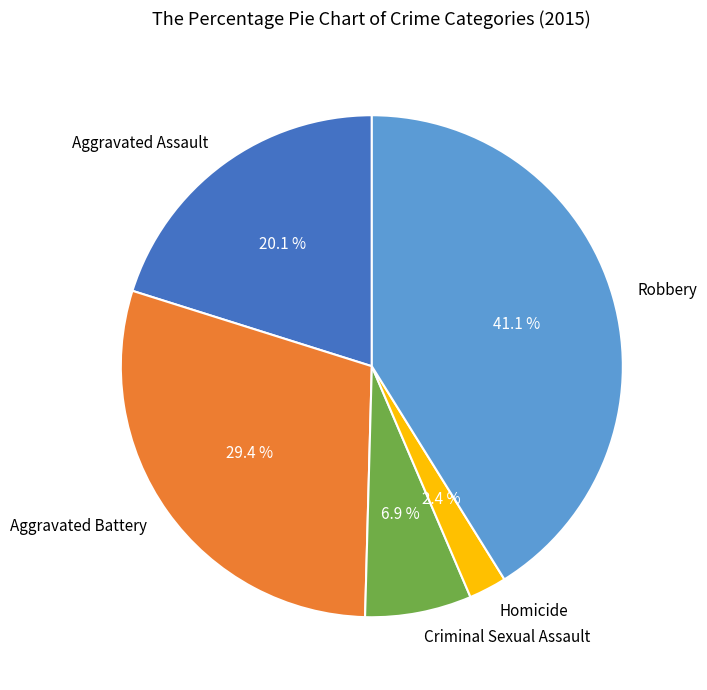

Which slice is the smallest?

Homicide